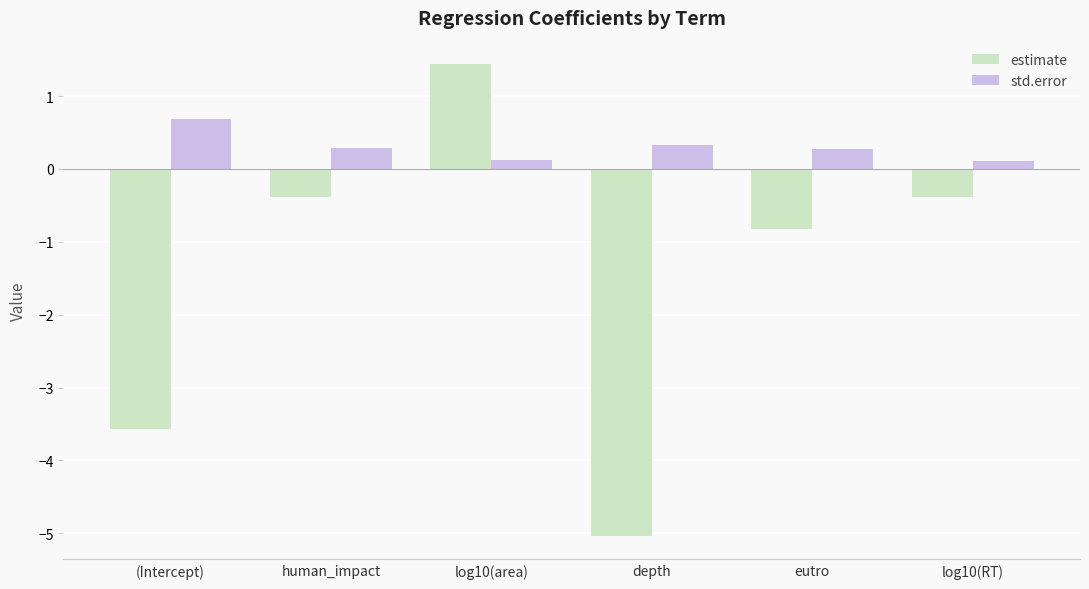

Between (Intercept) and eutro, which series saw the biggest shift?

estimate